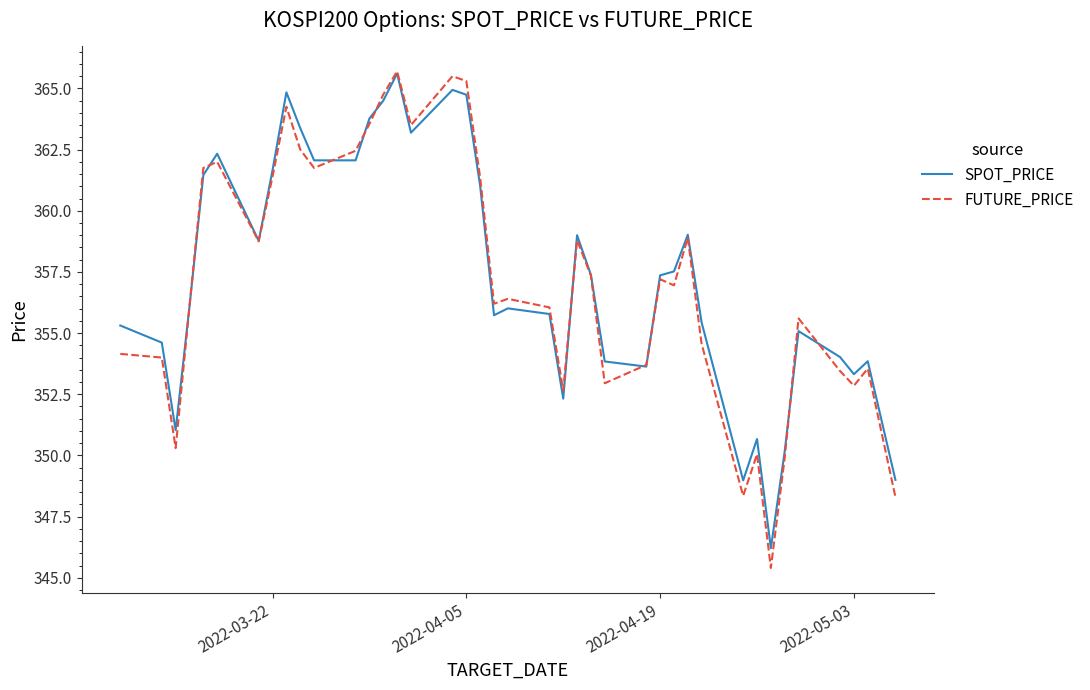

Which series has the largest range (max minus min)?

FUTURE_PRICE